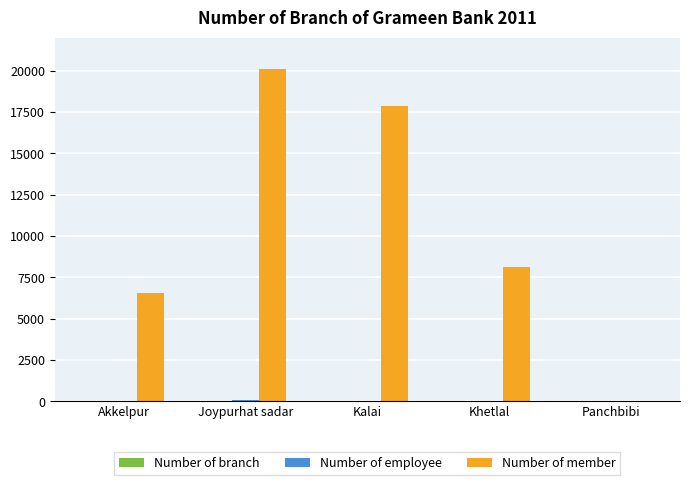

Are the bars horizontal?

No